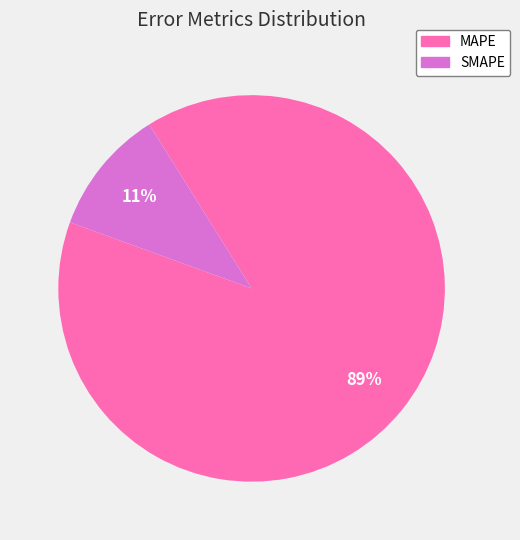

Do SMAPE and MAPE together represent more than half of the pie?

Yes